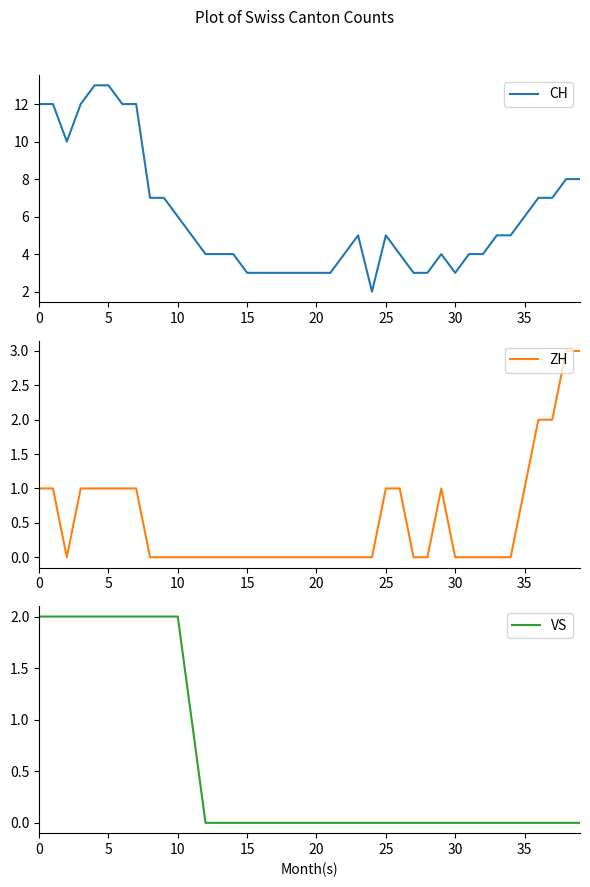

What is the label of the 33rd point from the left?

32